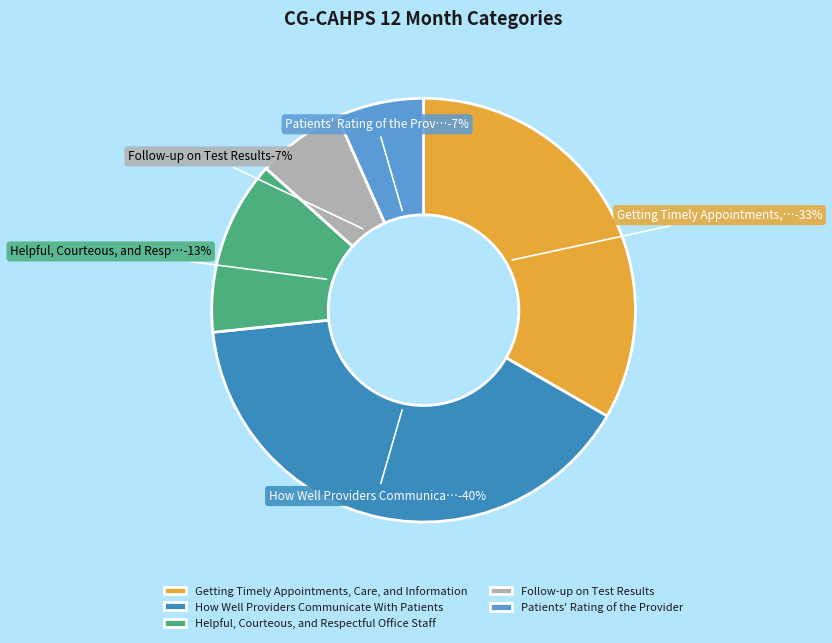

To the nearest percent, what is the difference between the largest and smallest slice percentages?

33%